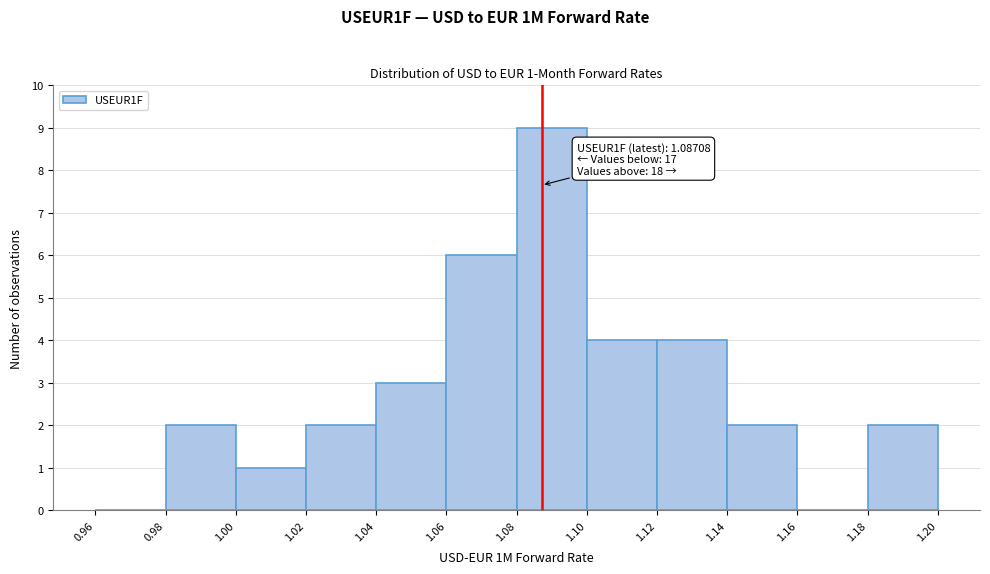

Which range on the x-axis has the tallest bar?

1.08 to 1.10